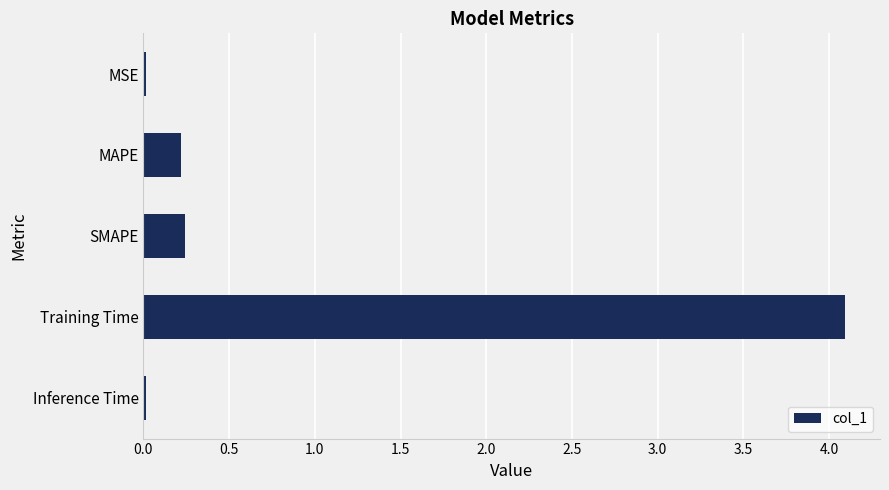

Which has a higher value, MAPE or Training Time?

Training Time